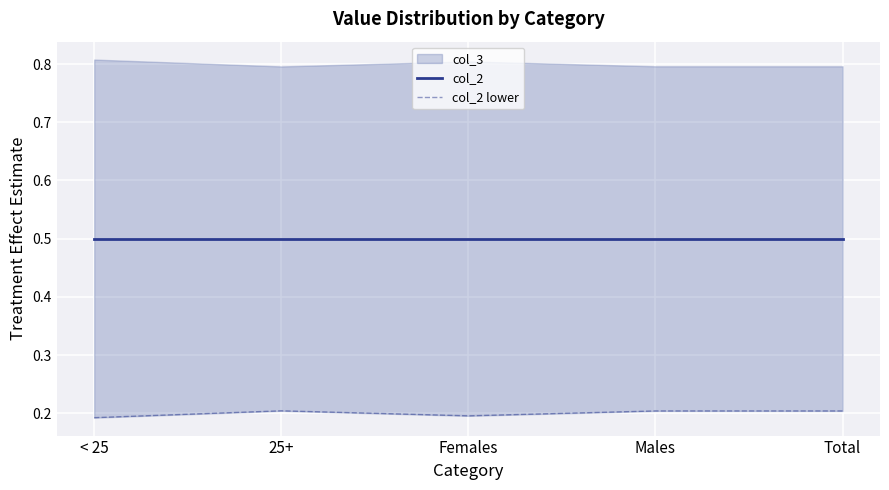

What position from the right is 25+?

4